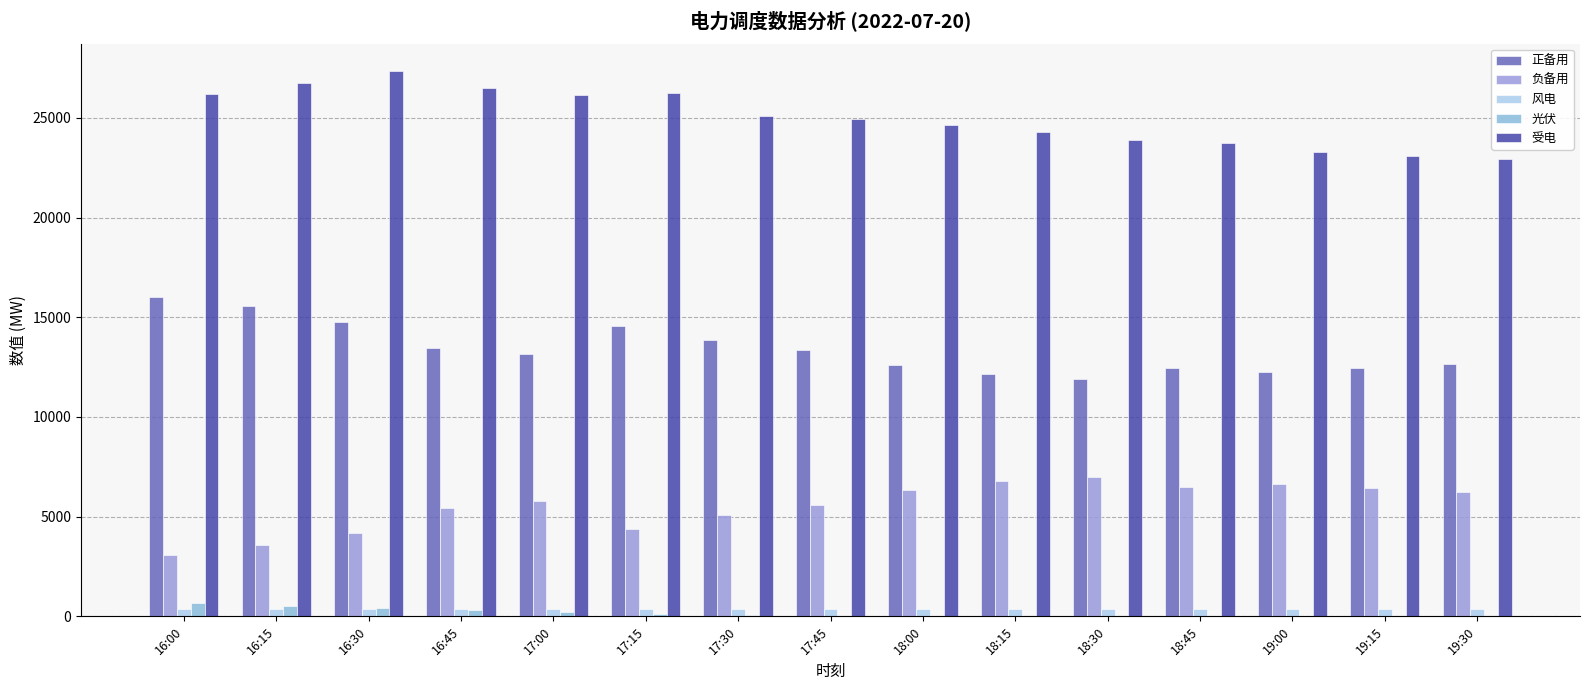

Which series changed the most between 17:00 and 18:00?

受电